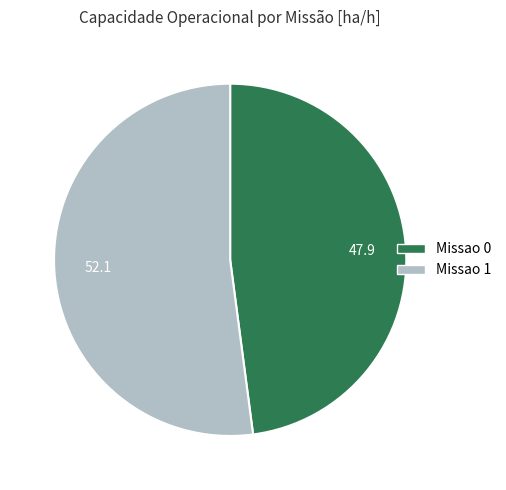

Rank the categories by value from lowest to highest.

Missao 0, Missao 1